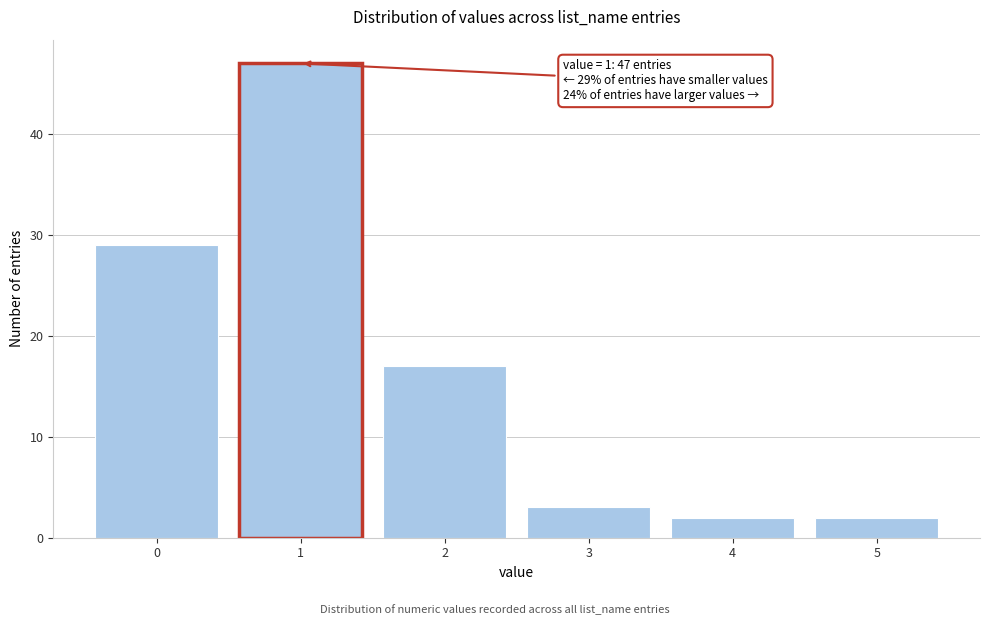

Reading right to left, list all the values displayed in this chart.

5=2	4=2	3=3	2=17	1=47	0=29